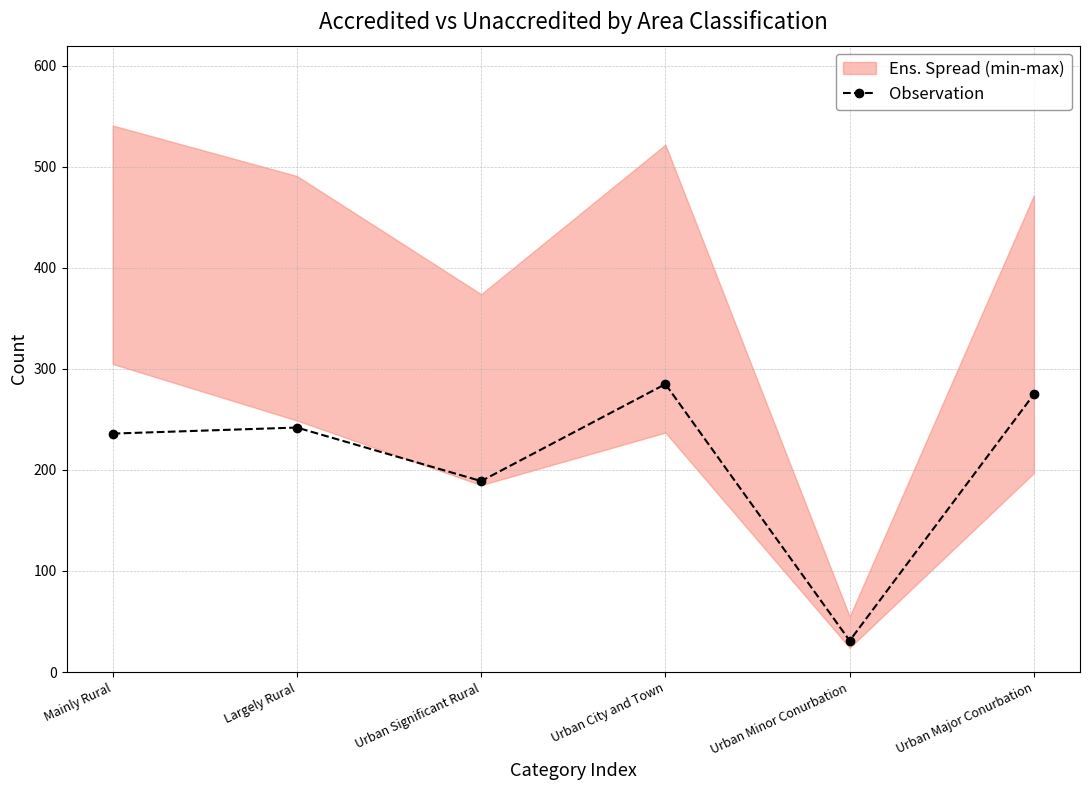

The value at Urban City and Town is 485. True or false?

False